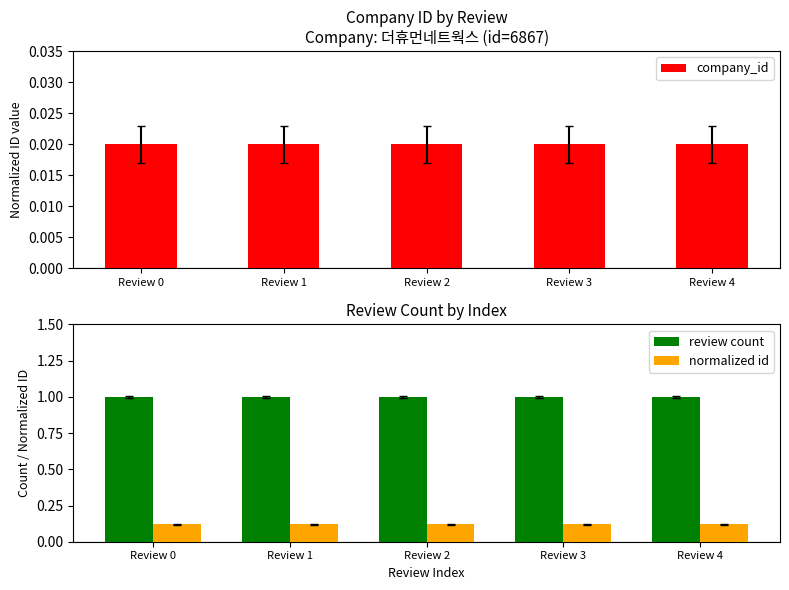

Is the value of company_id at Review 4 greater than the value of normalized id at Review 0?

No